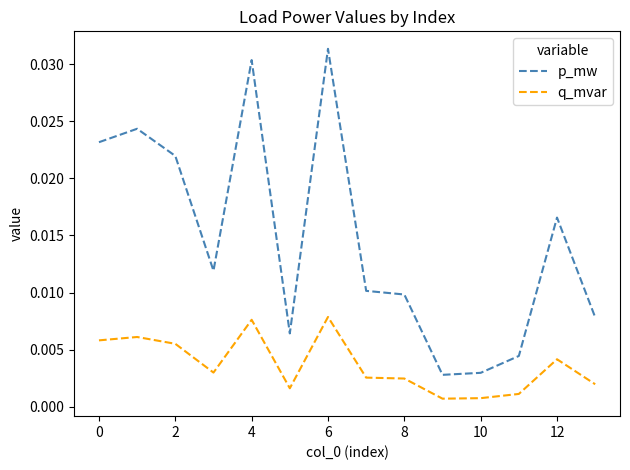

True or false: q_mvar and p_mw intersect in this chart.

False